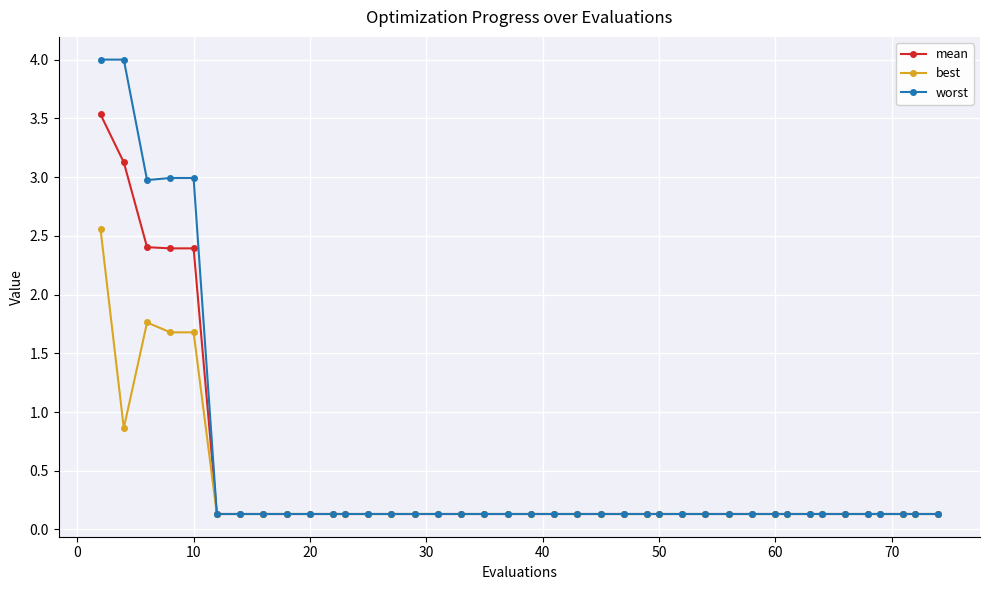

List the series in order of their peak value, highest first.

worst, mean, best